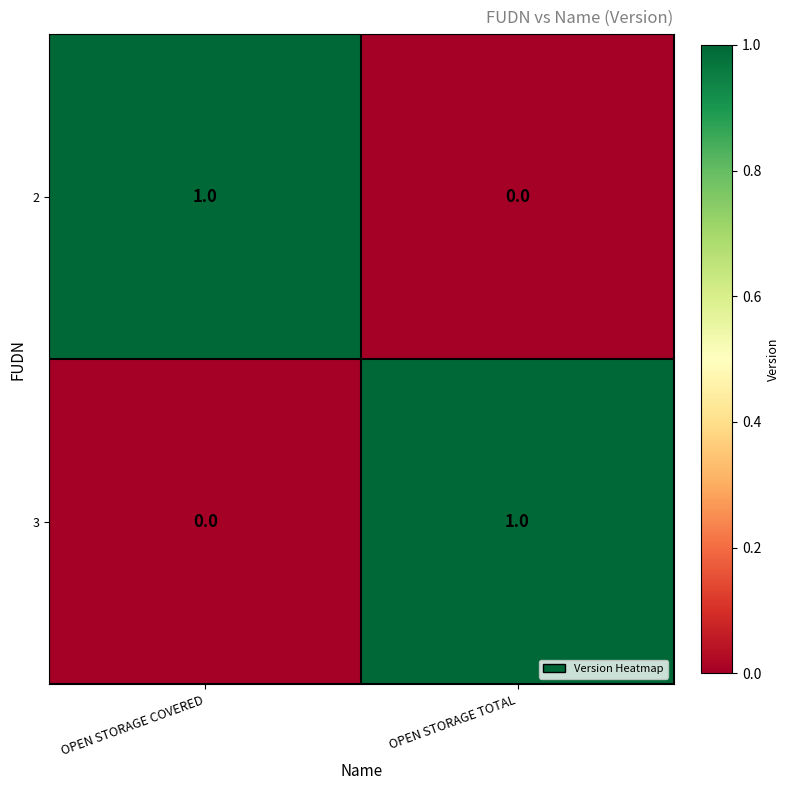

Is the value of 2 at OPEN STORAGE COVERED greater than the value of 3 at OPEN STORAGE COVERED?

Yes